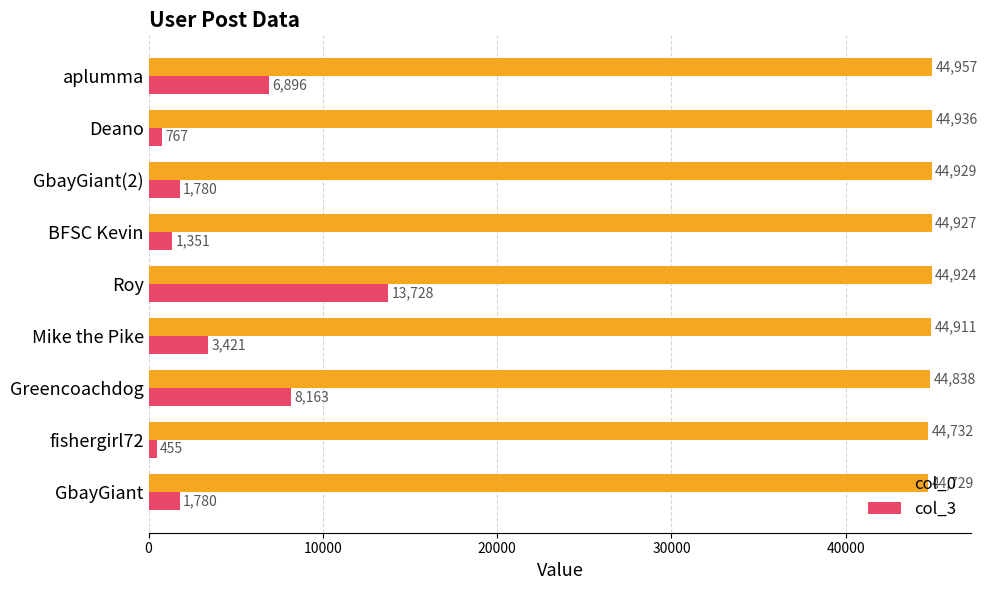

What is the minimum value shown in the chart?

455